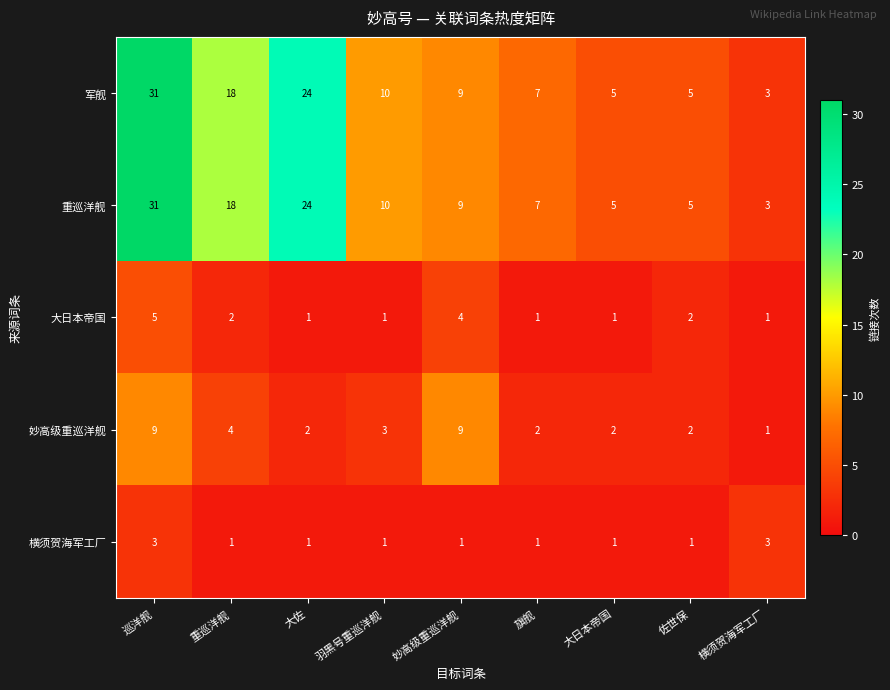

How many categories are shown in the chart?

9